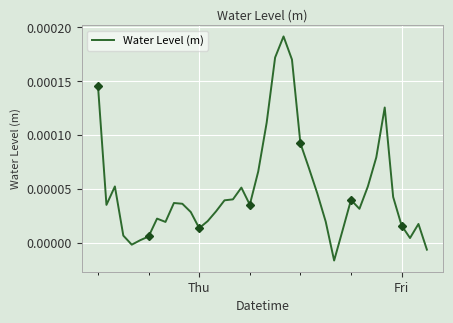

True or false: the data has more than 1 interior local peaks.

True